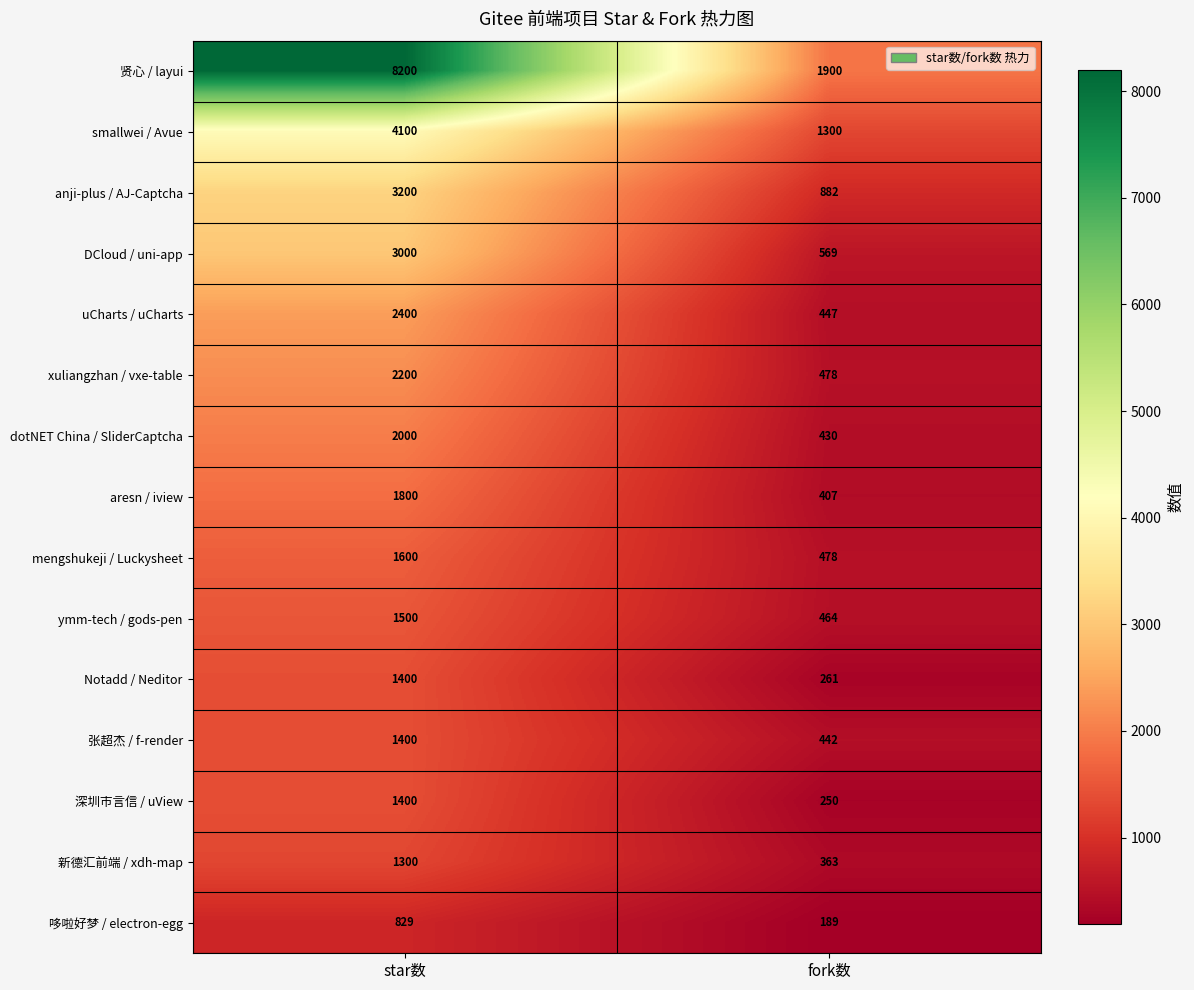

Which series has the largest range (max minus min)?

贤心 / layui